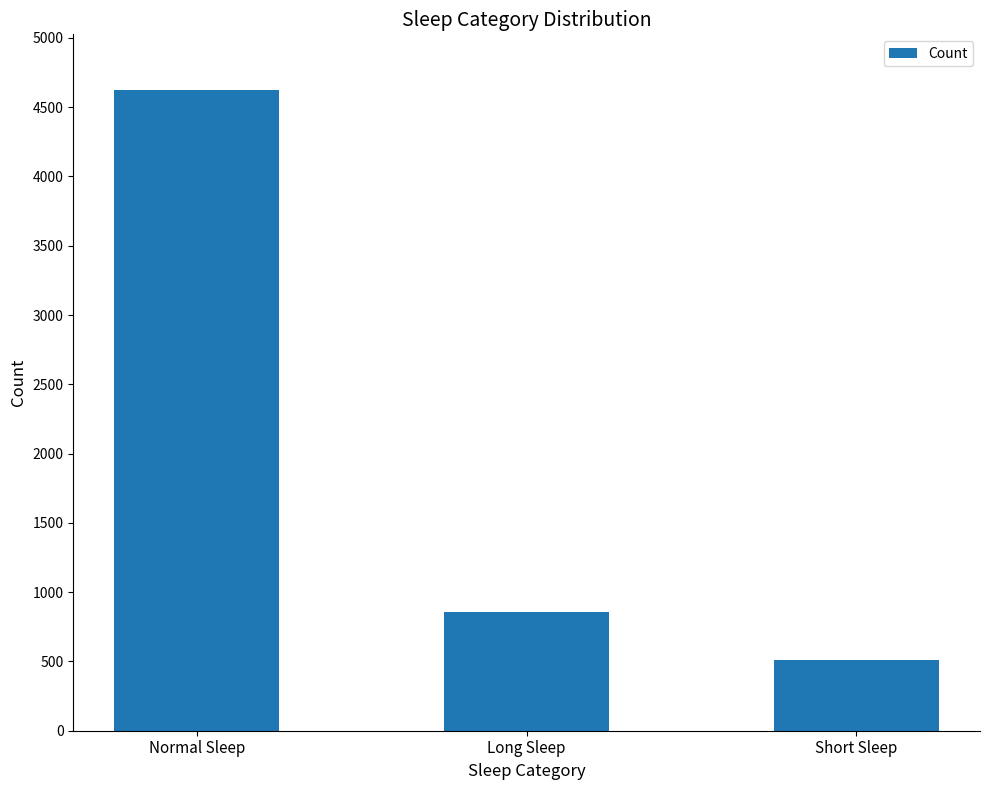

What is the change in value from Normal Sleep to Short Sleep?

-4119